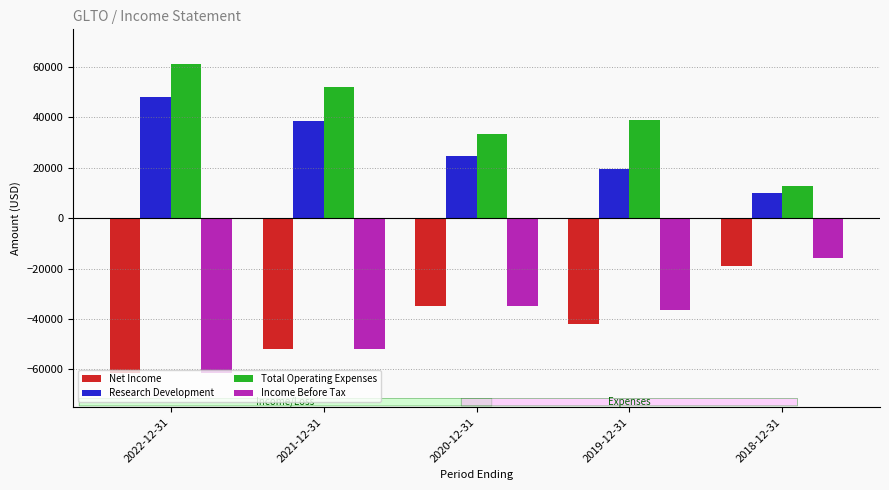

What is the label of the 2nd bar from the left?

2021-12-31